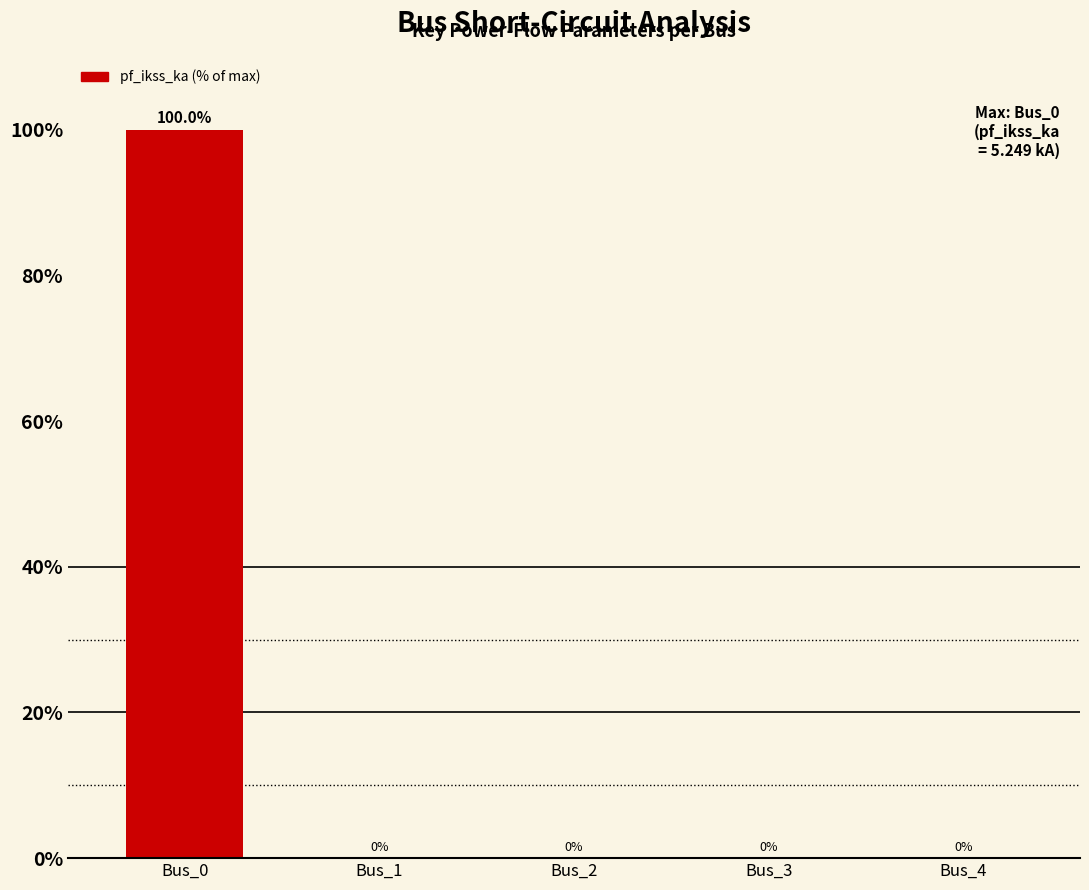

Which category has the highest value across all series?

Bus_0